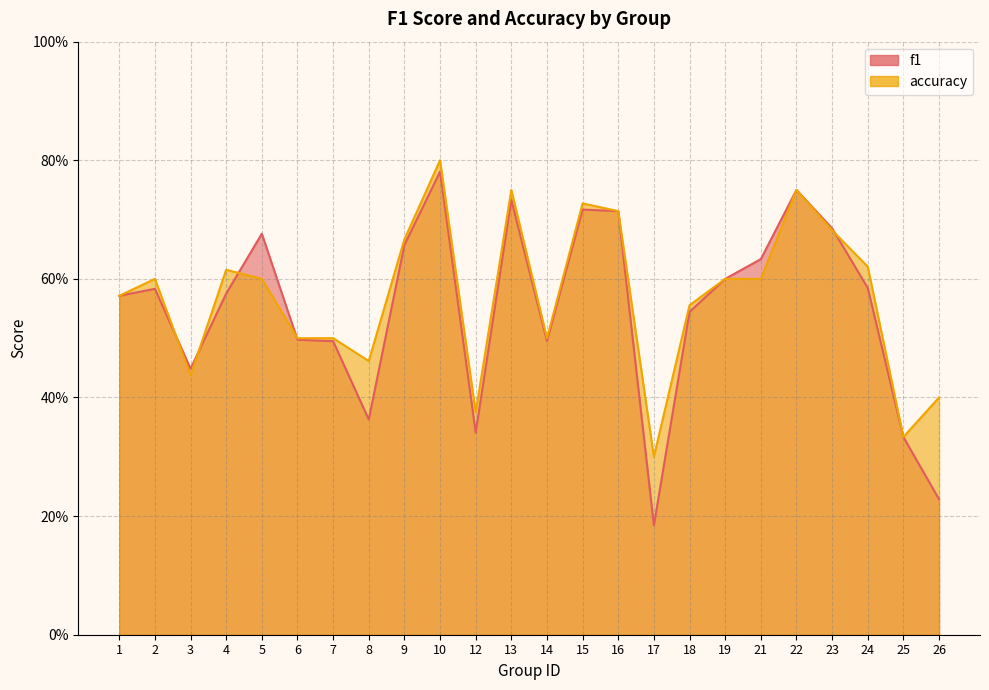

How many lines are shown in the chart?

2